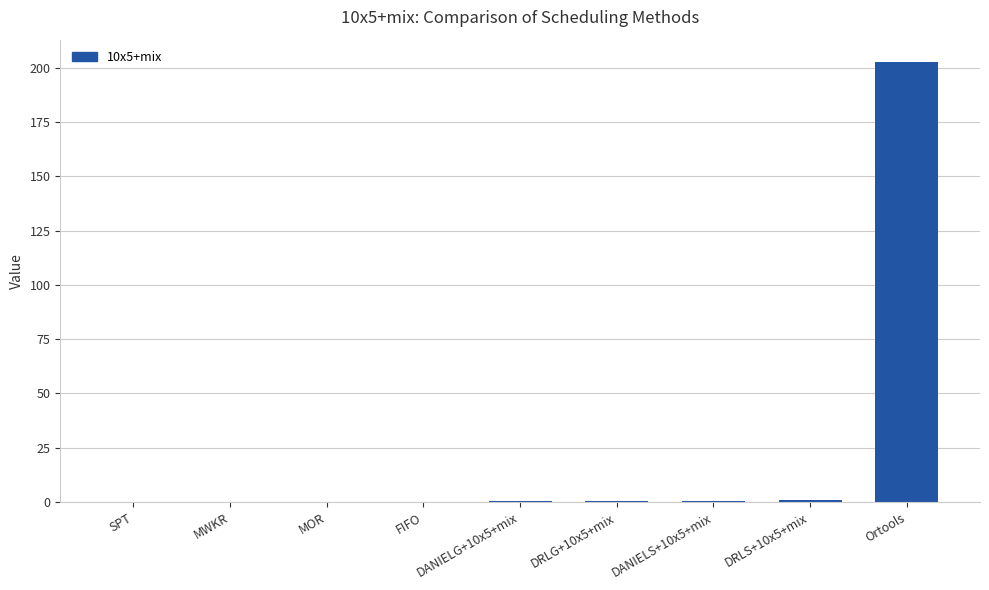

Between FIFO and Ortools, which is larger?

Ortools